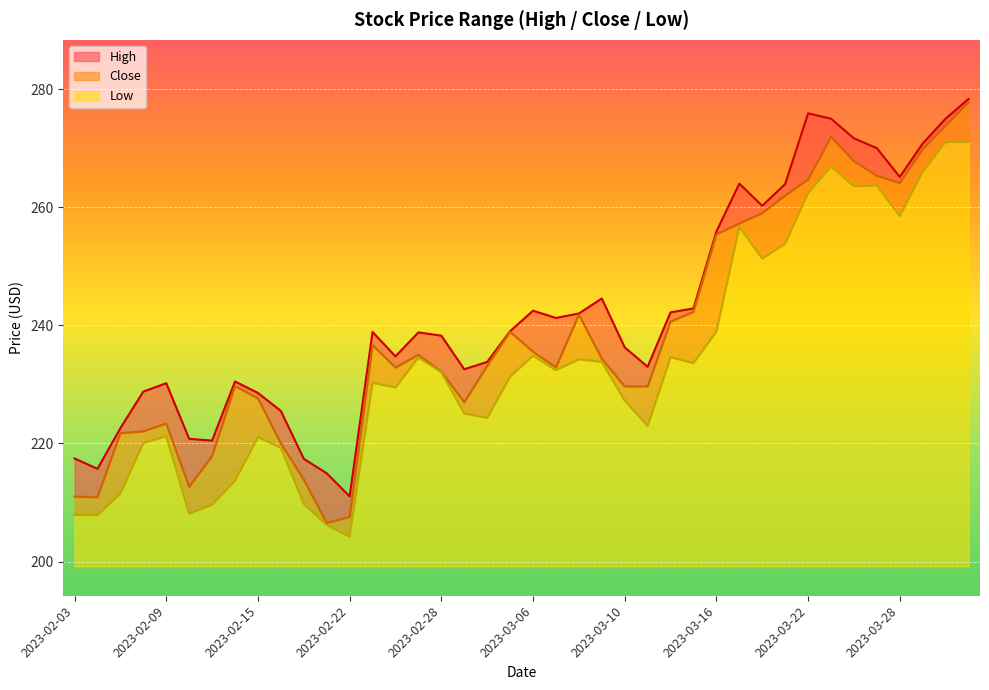

Where does the Close series first go above 234?

2023-02-23